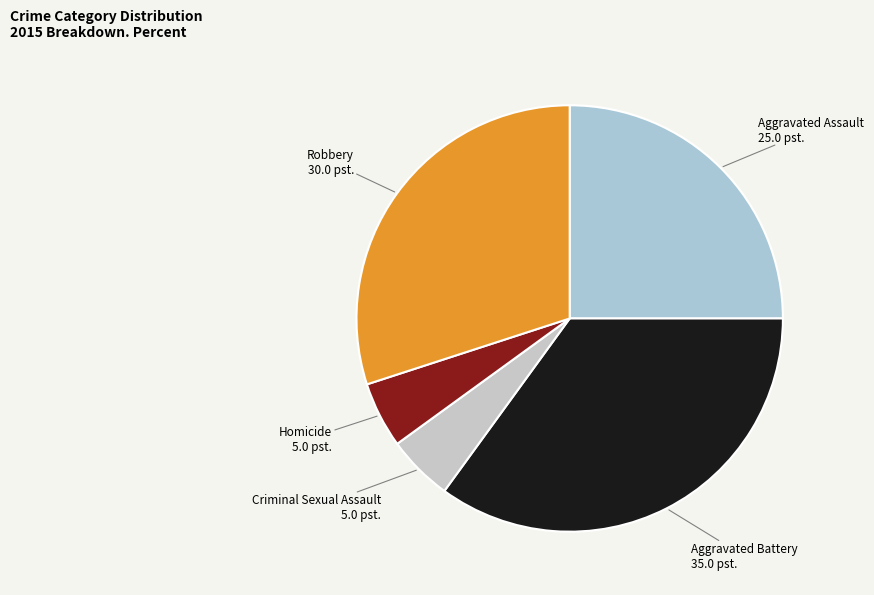

Which category has the smallest portion of the pie?

Criminal Sexual Assault